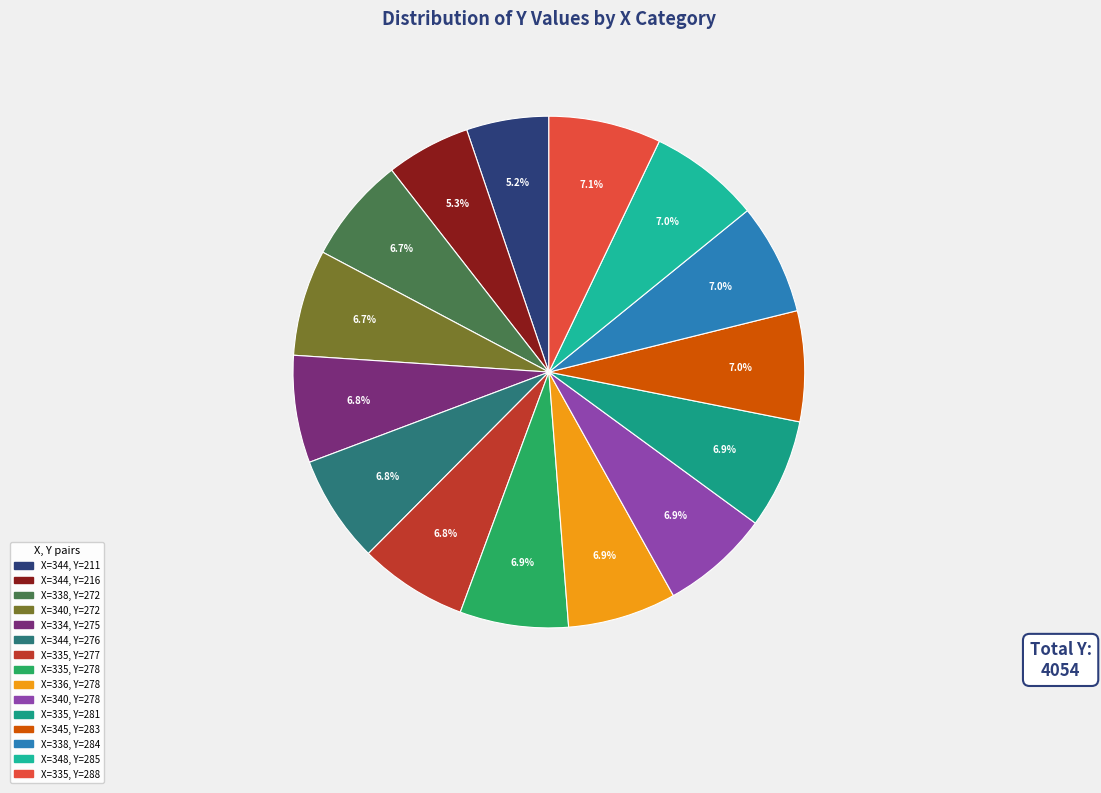

What is the smallest slice in the pie chart?

344